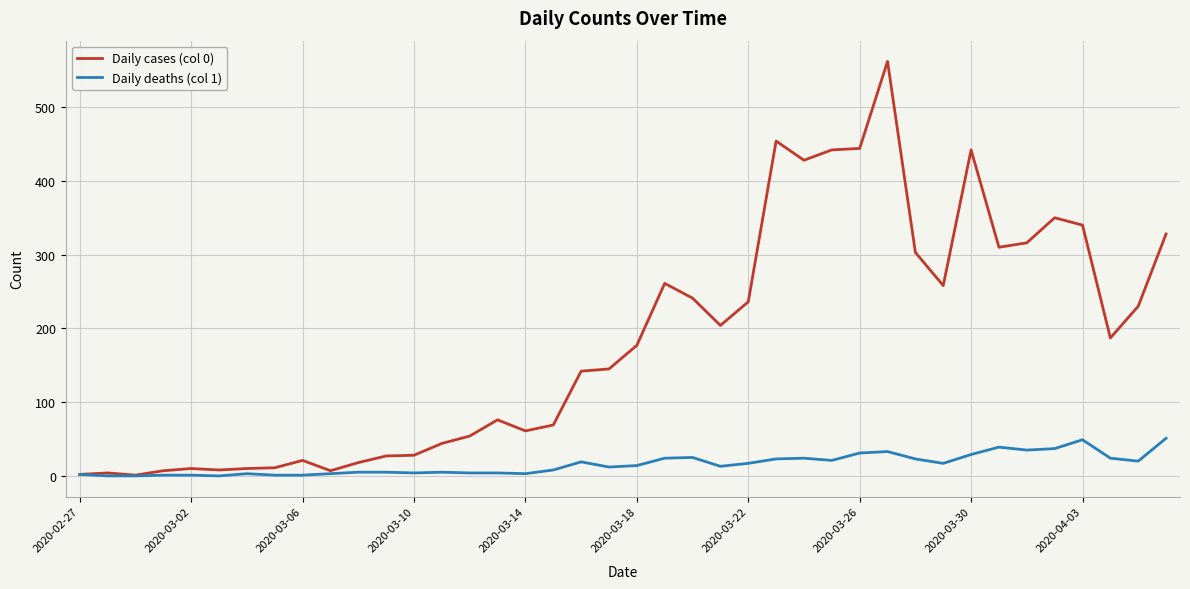

Which series has the largest total across all categories?

Daily cases (col 0)